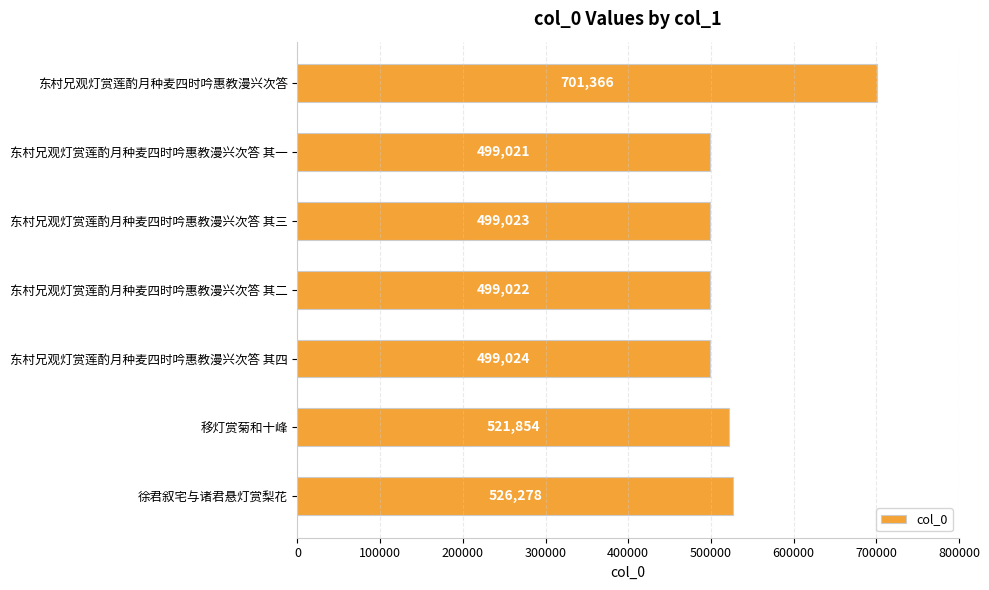

What is the approximate value at 东村兄观灯赏莲酌月种麦四时吟惠教漫兴次答?

701366